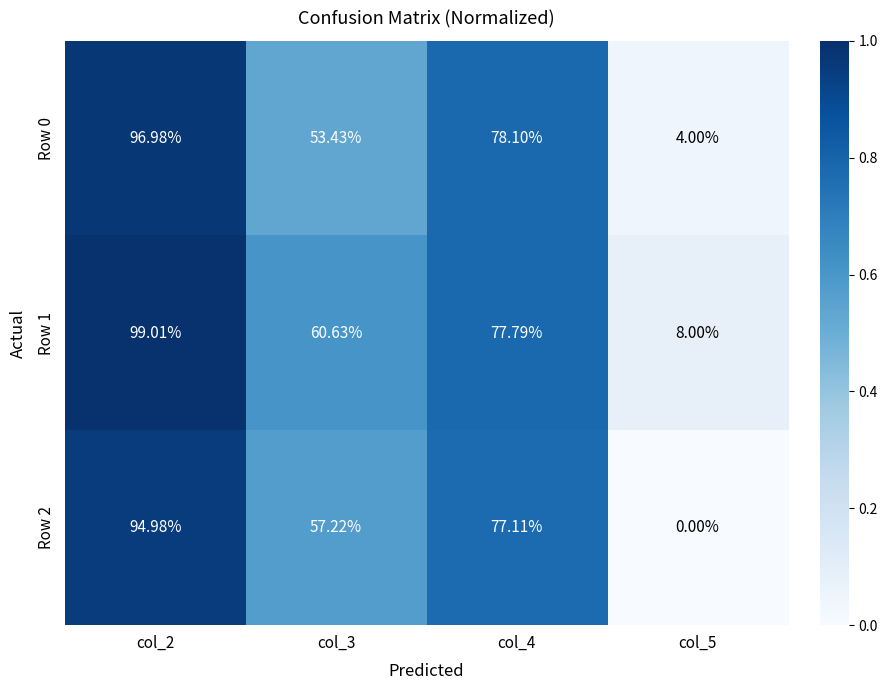

List the series in order of their peak value, highest first.

Row 1, Row 0, Row 2